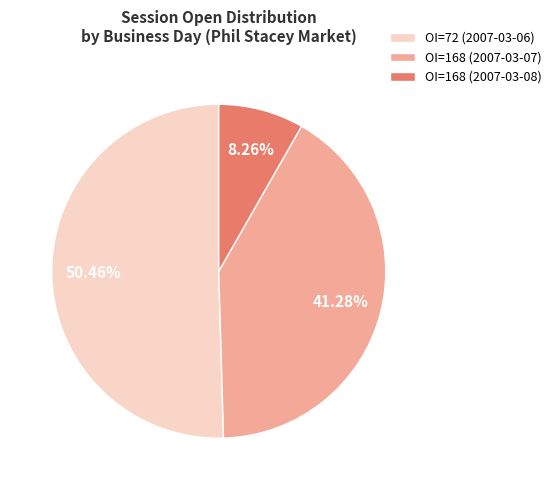

Does OI=168 (2007-03-07) represent more than half of the total?

No